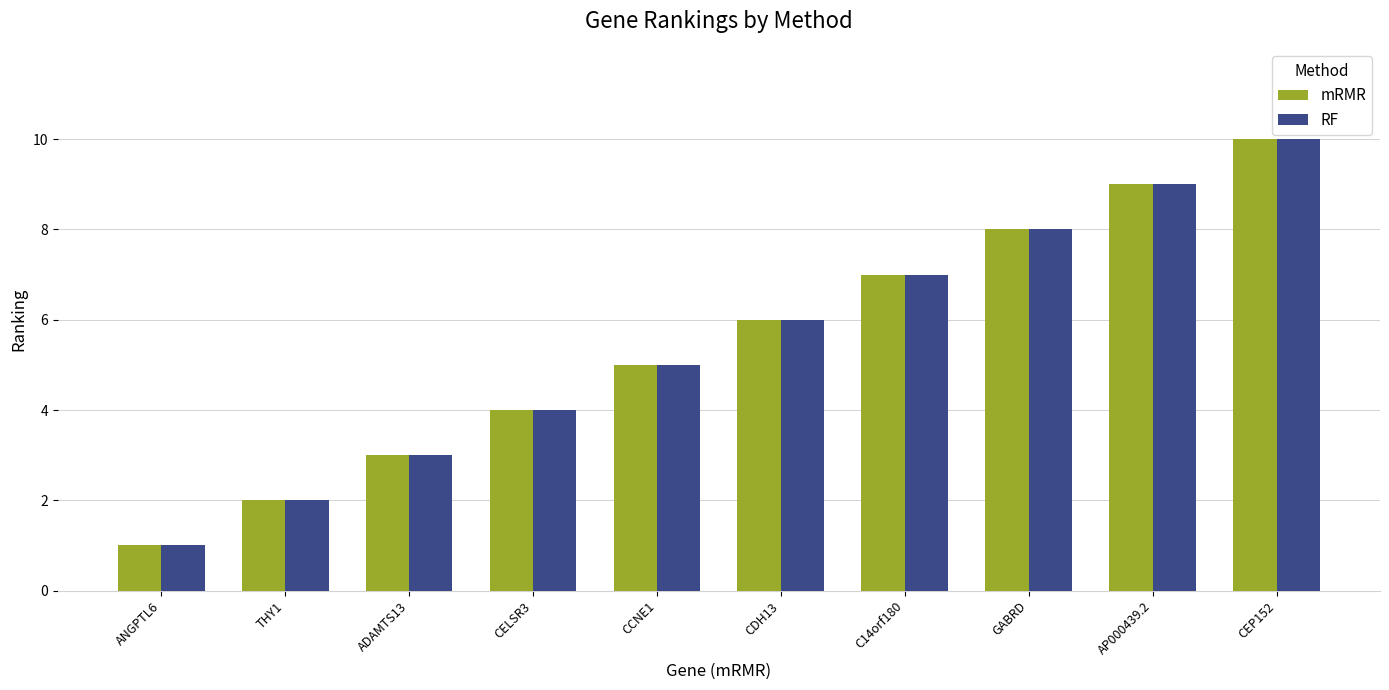

Reading left to right, list all the values displayed in this chart.

mRMR: 1	2	3	4	5	6	7	8	9	10
RF: 1	2	3	4	5	6	7	8	9	10